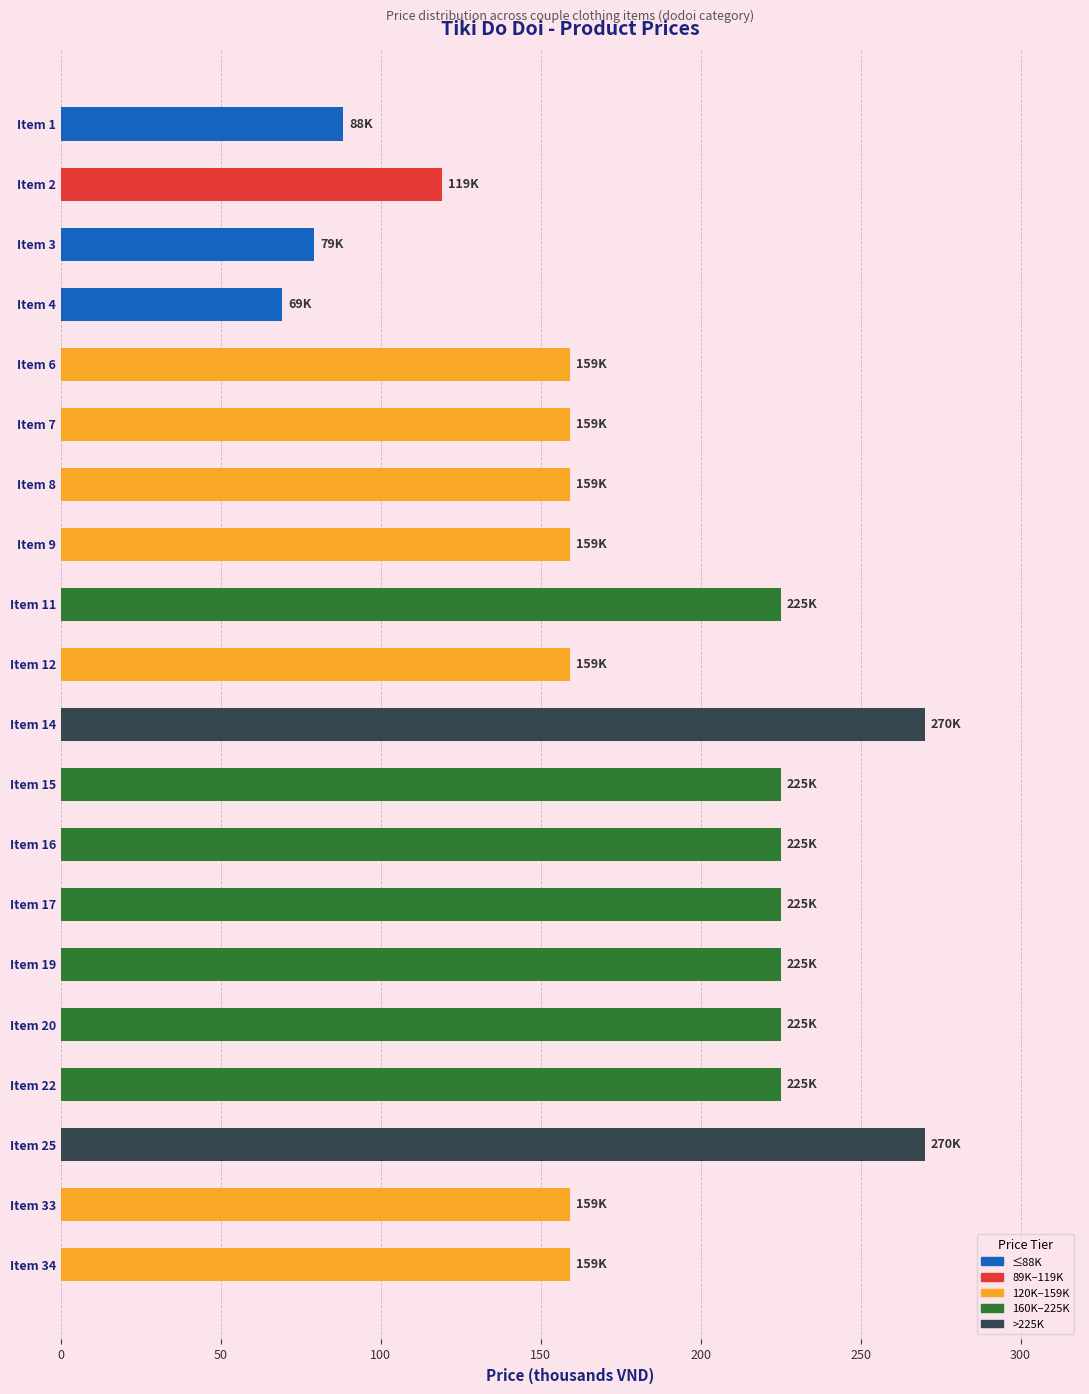

Between Item 6 and Item 11, which is larger?

Item 11